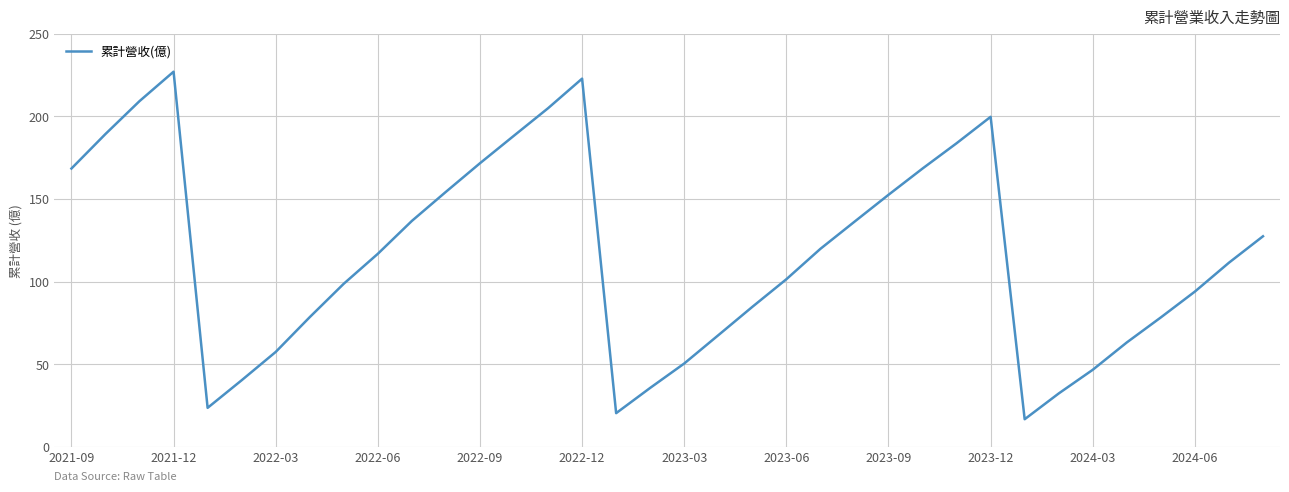

What is the difference between the maximum and minimum values?

210.3